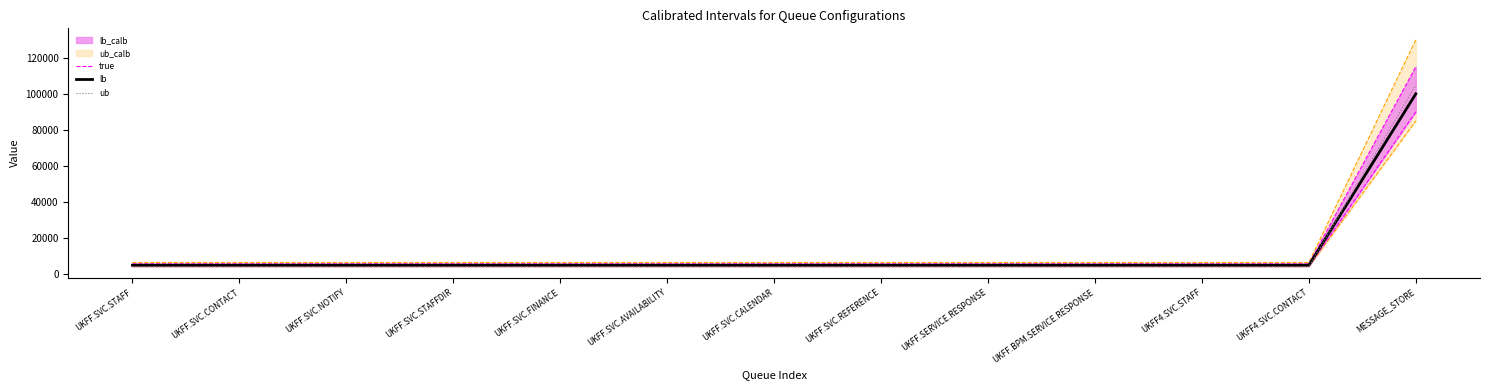

What is the difference between the maximum and second lowest values in the ub_calb_line series?

123500.0